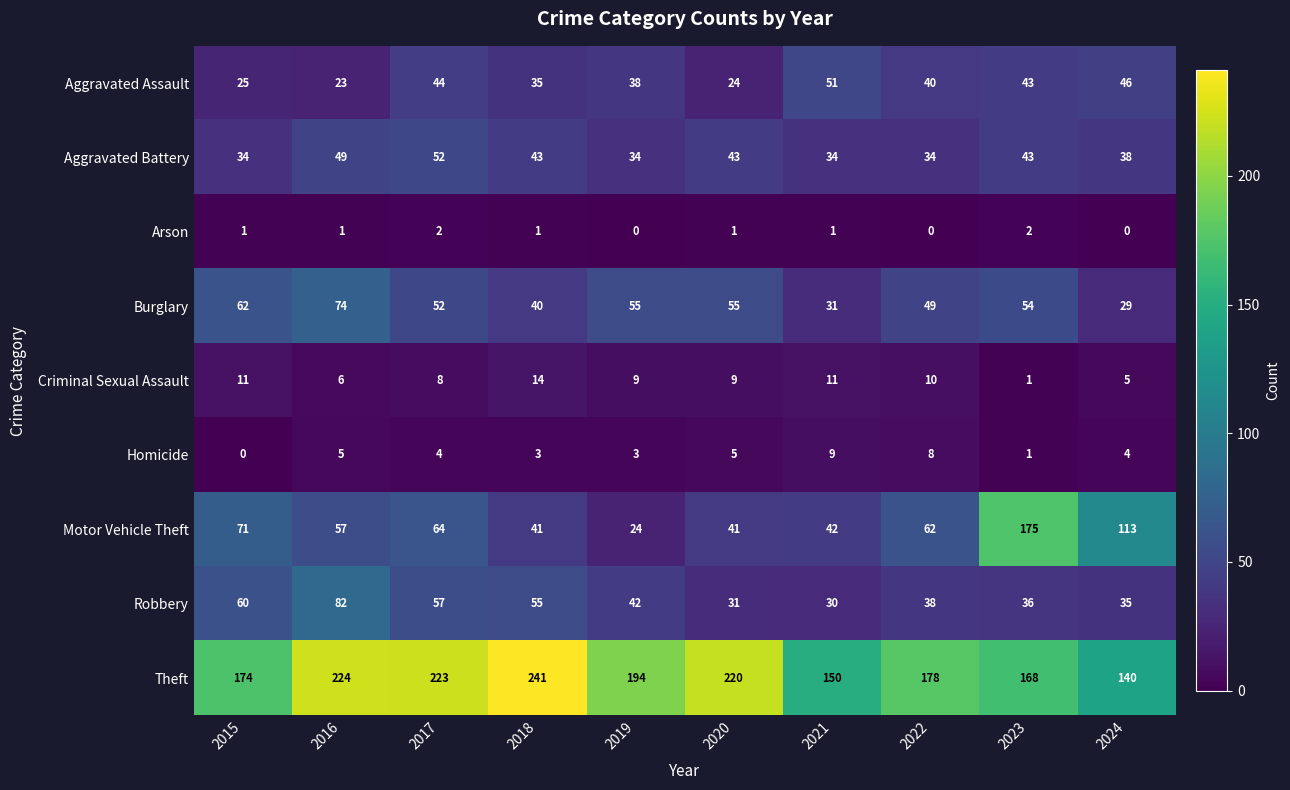

Rank the categories by Aggravated Assault value from lowest to highest.

2016, 2020, 2015, 2018, 2019, 2022, 2023, 2017, 2024, 2021